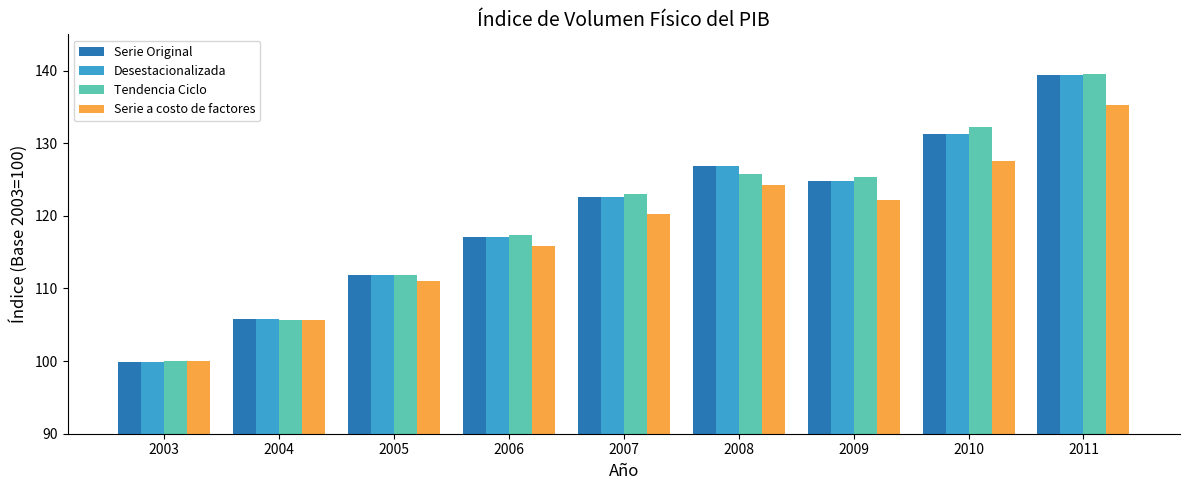

What is the value of the Serie a costo de factores bar at the 6th from the left?

124.2